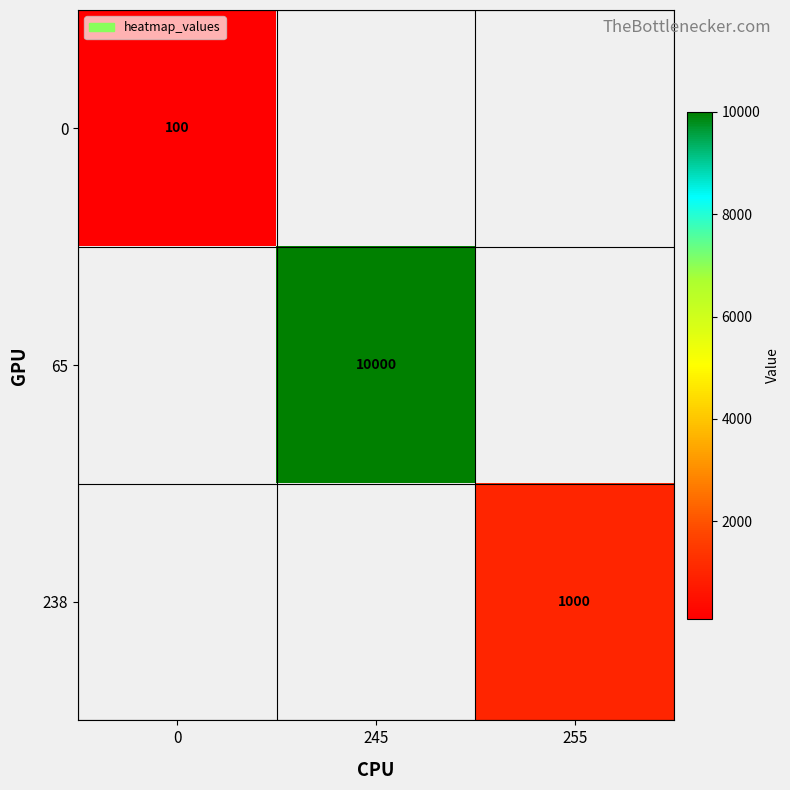

The 65 series shows 10000 at 245. True or false?

True